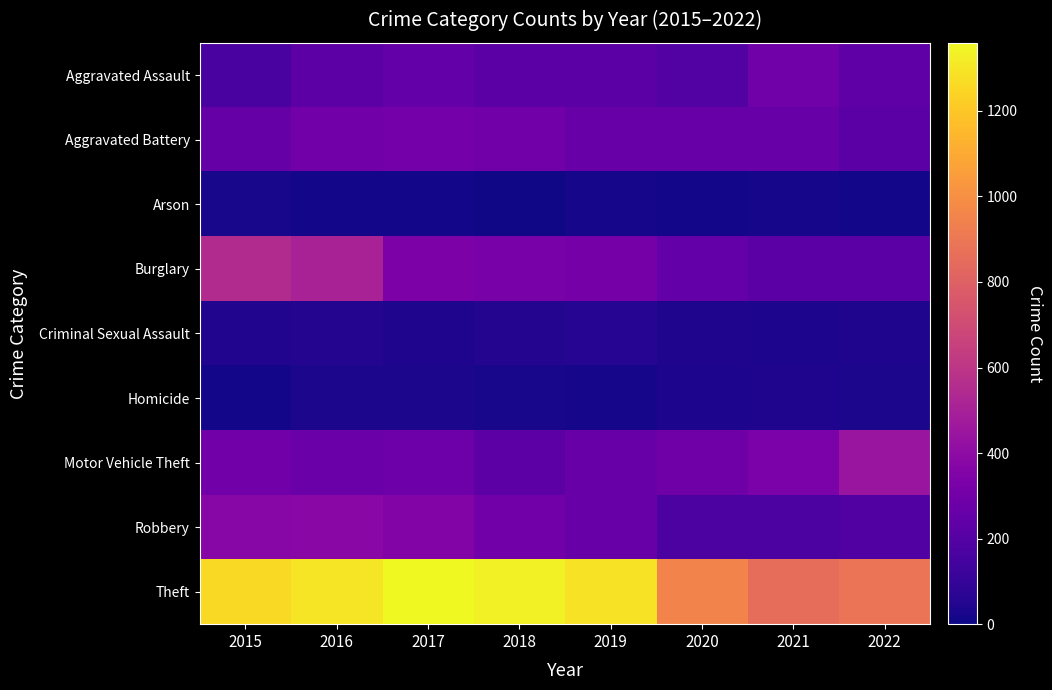

Count the number of categories in the chart.

8